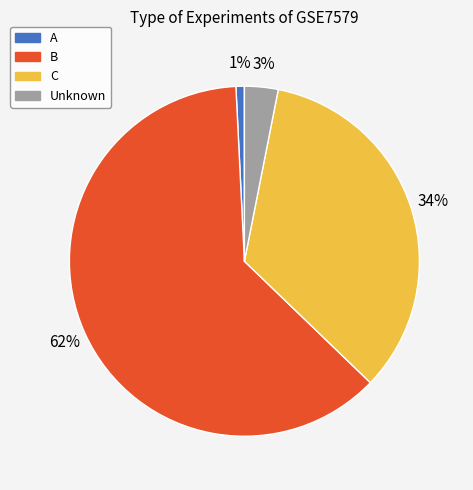

Approximately how many times larger is the value at B compared to C?

1.8